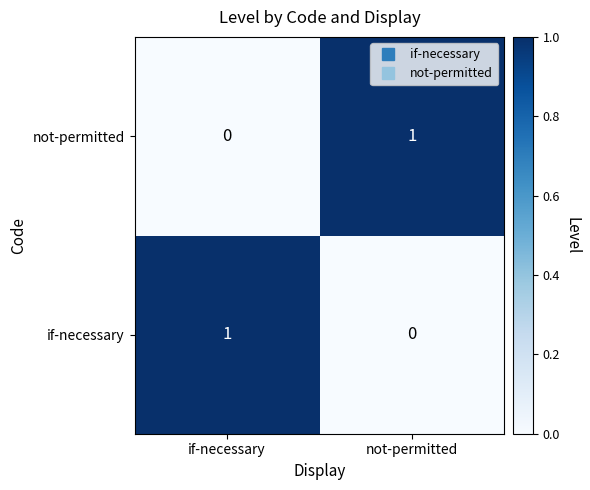

True or false: not-permitted has a value of 0 at if-necessary.

True